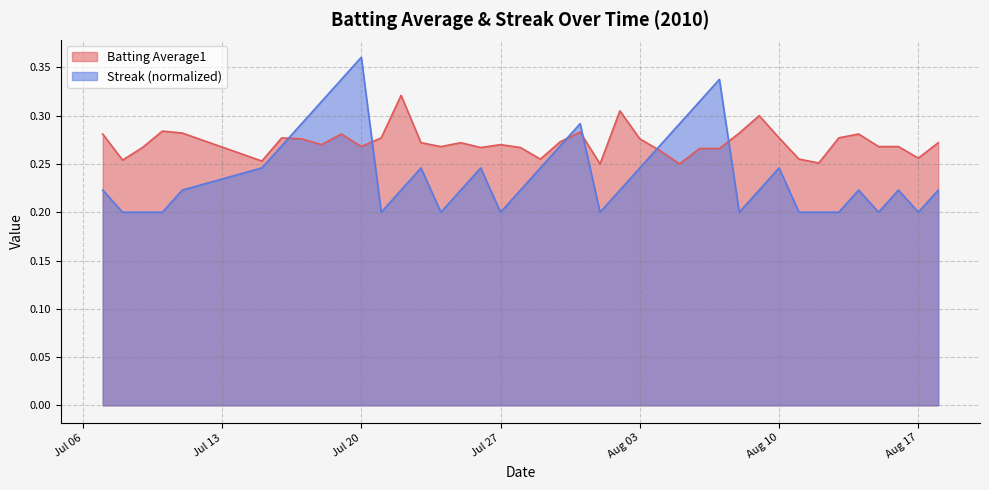

Which category has the highest value across all series?

Jul 20